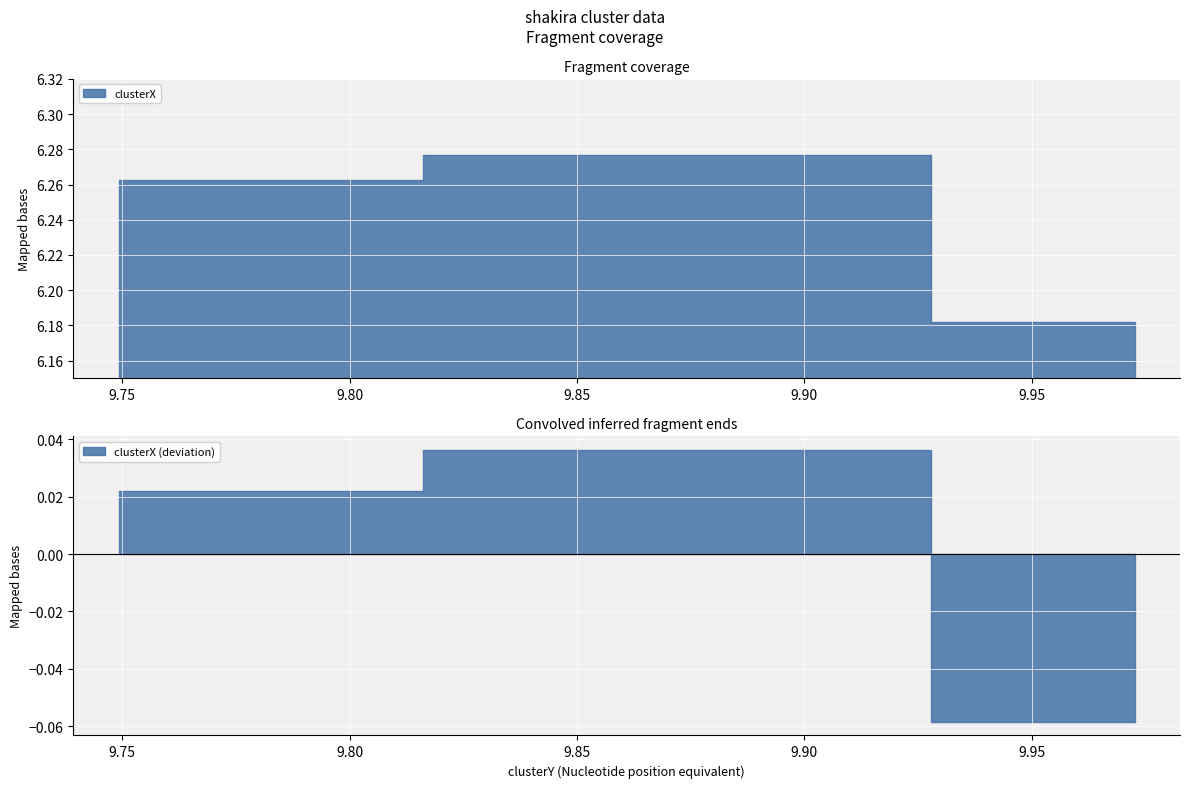

Reading left to right, transcribe all the data shown in this chart.

6.3	6.3	6.2